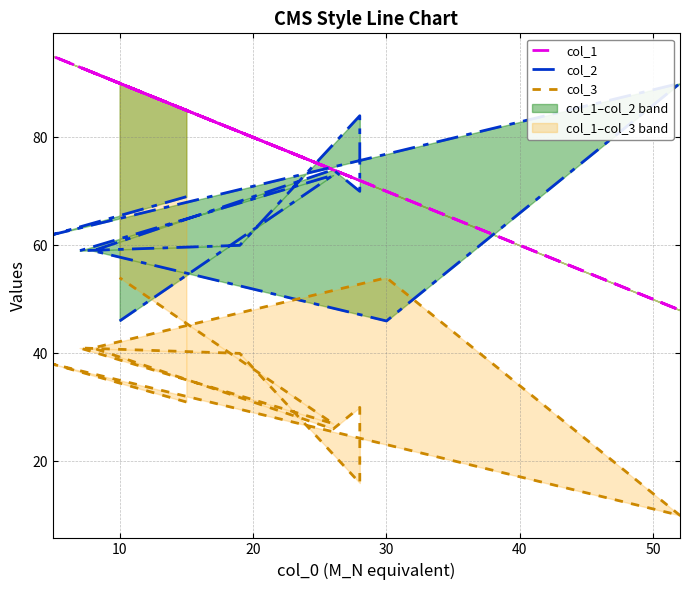

Which category has the lowest value in the col_2 series?

30